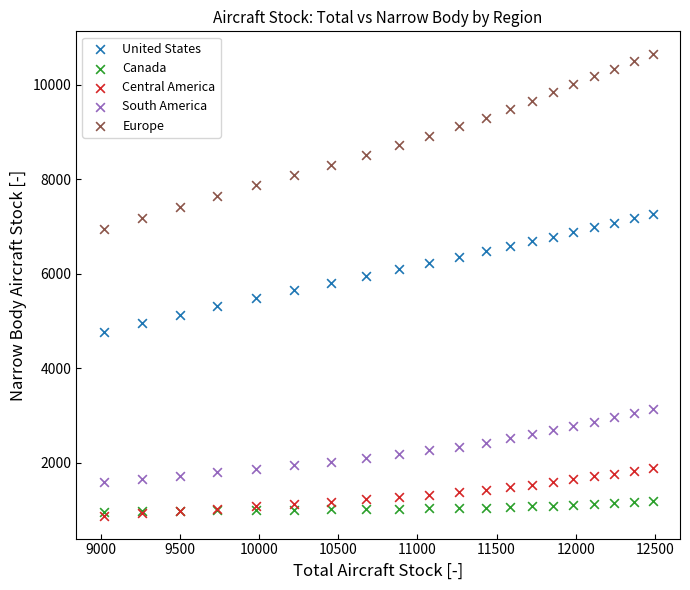

What are all the series names shown in the legend?

United States, Canada, Central America, South America, Europe